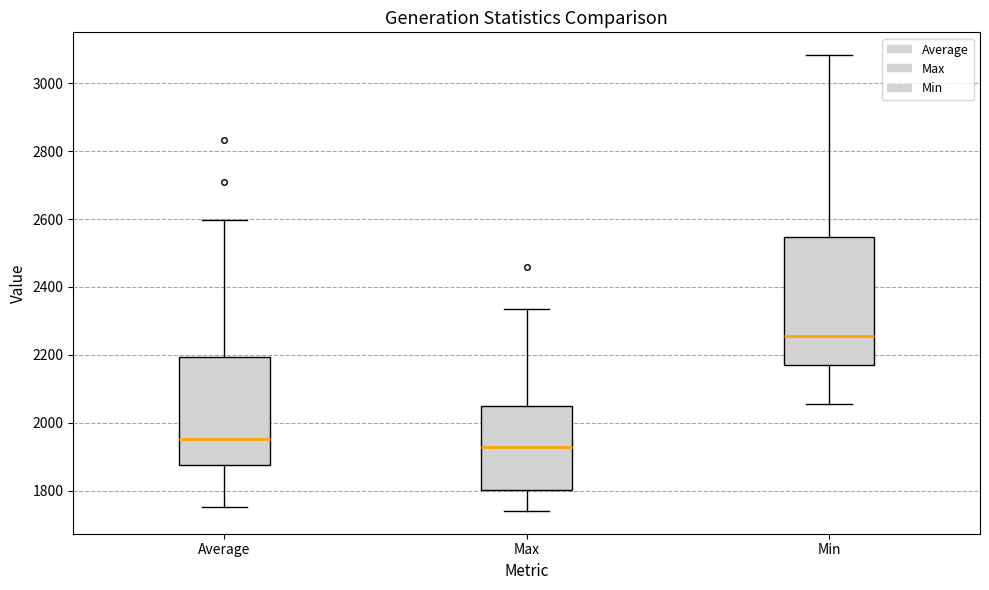

Which box is the tallest, from its lower edge to its upper edge?

Min